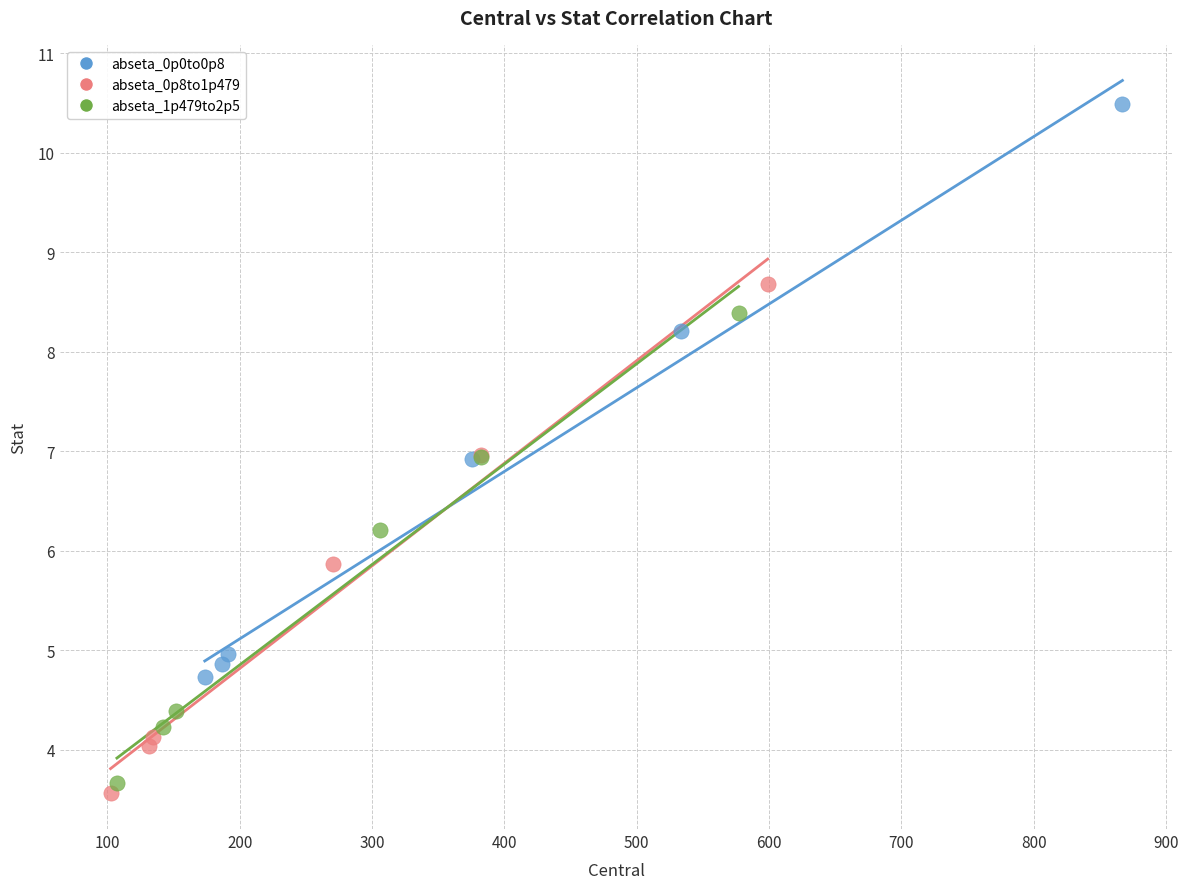

Which series has the widest spread of Y values?

abseta_0p0to0p8